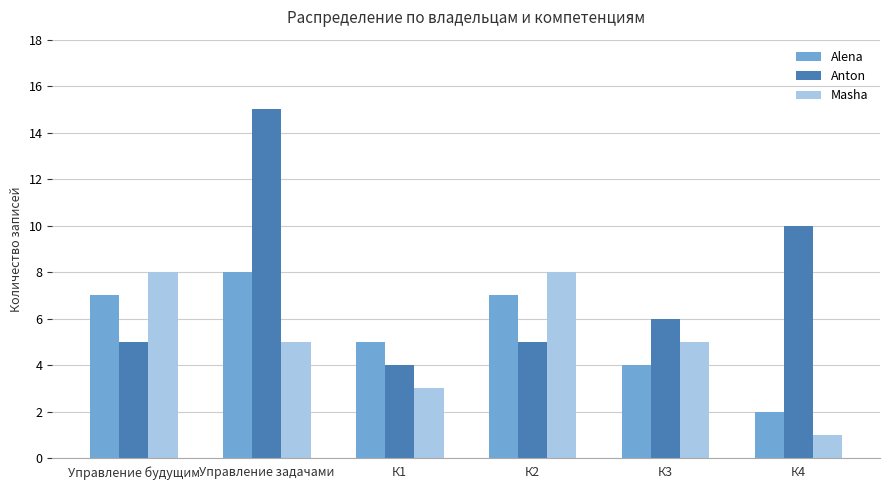

Which series has the largest range (max minus min)?

Anton